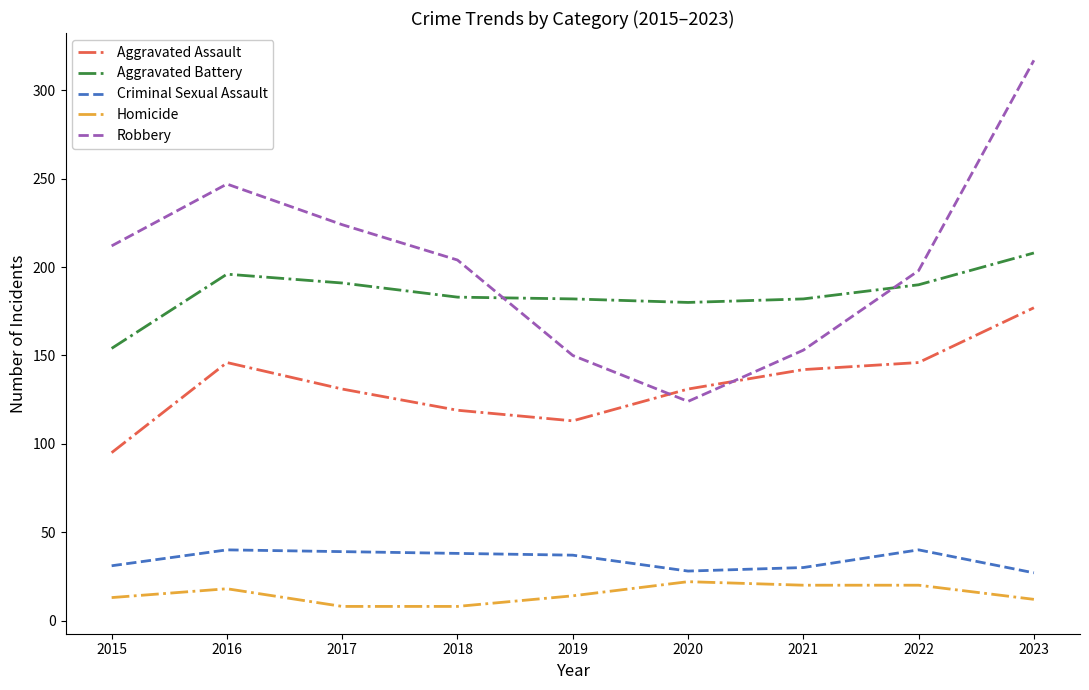

Rank the series at 2015 from highest to lowest value.

Robbery, Aggravated Battery, Aggravated Assault, Criminal Sexual Assault, Homicide